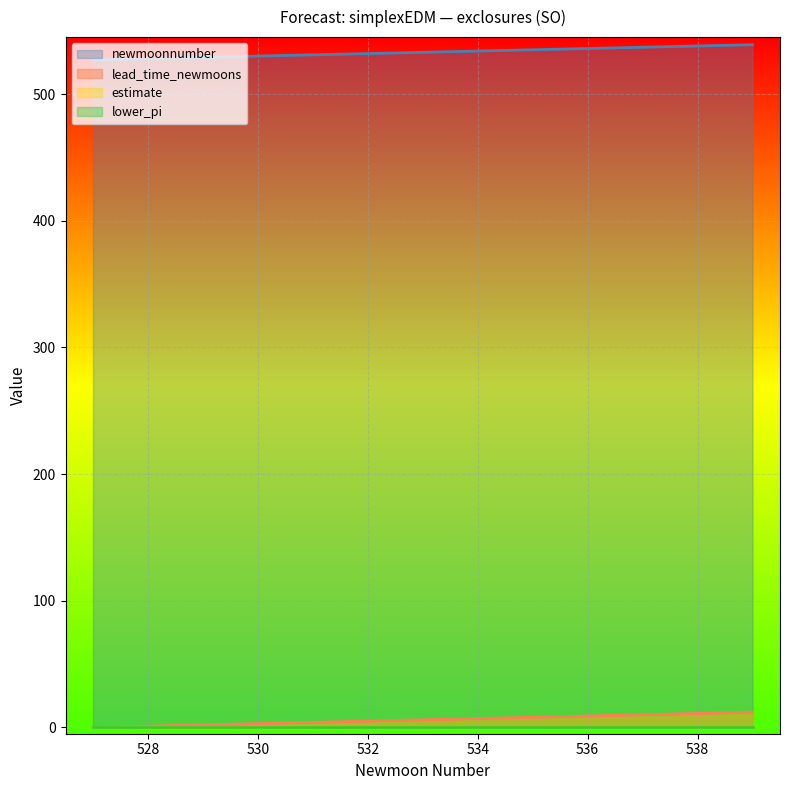

At which label does newmoonnumber reach its minimum?

527